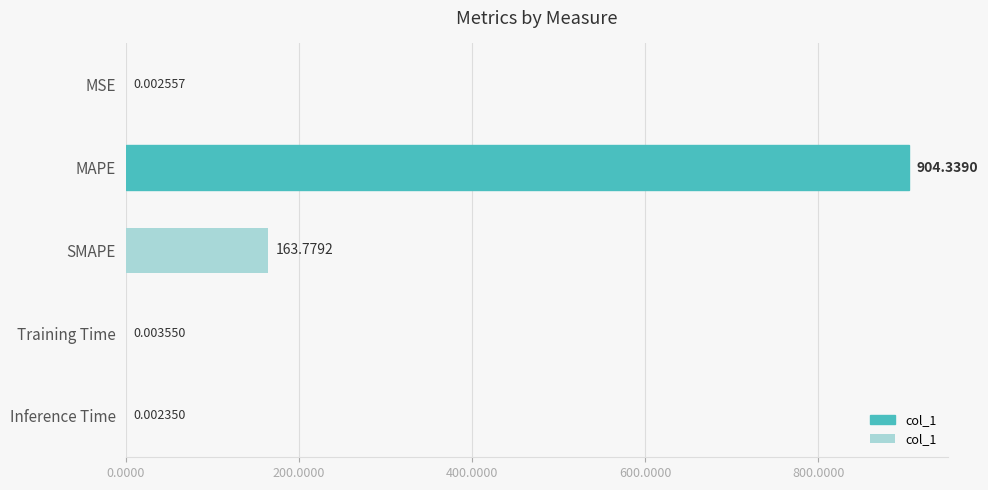

At which label is the value closest to 452?

SMAPE